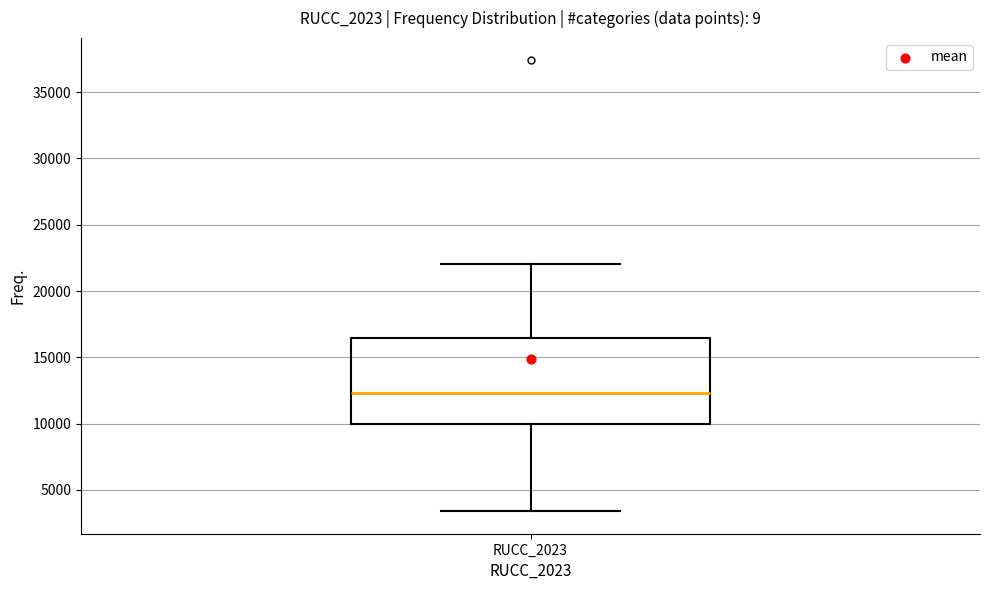

Transcribe this box plot: give where the median line is, the range the box spans, and where the two whiskers end, as read against the y-axis. The values are not printed on the chart, so give them approximately, as read against the axis.

median 12500, box 10000 to 16500, whiskers 3500 to 22000